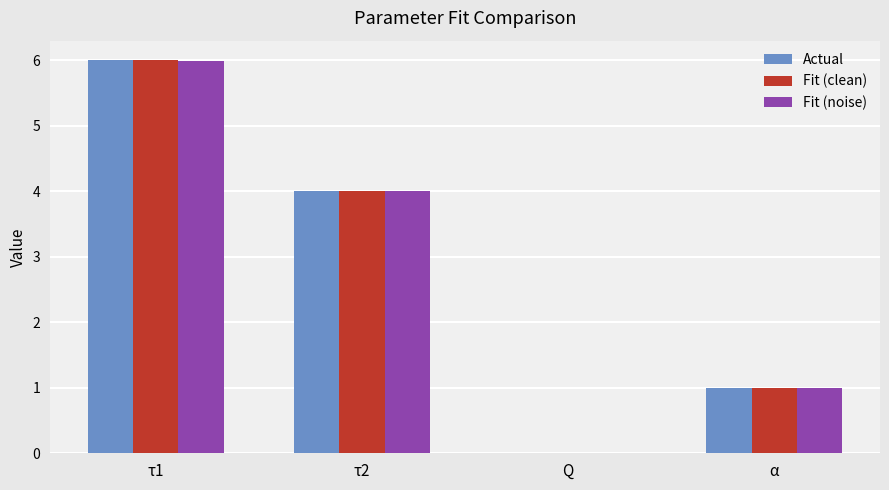

At which label does Fit (noise) first exceed 4?

τ1